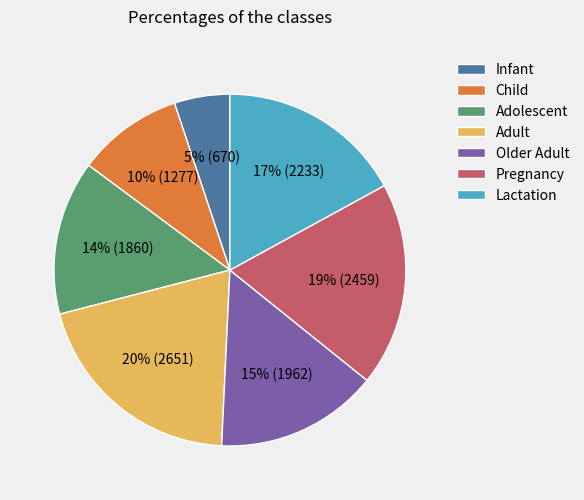

The Pregnancy slice represents 13% of the pie. True or false?

False